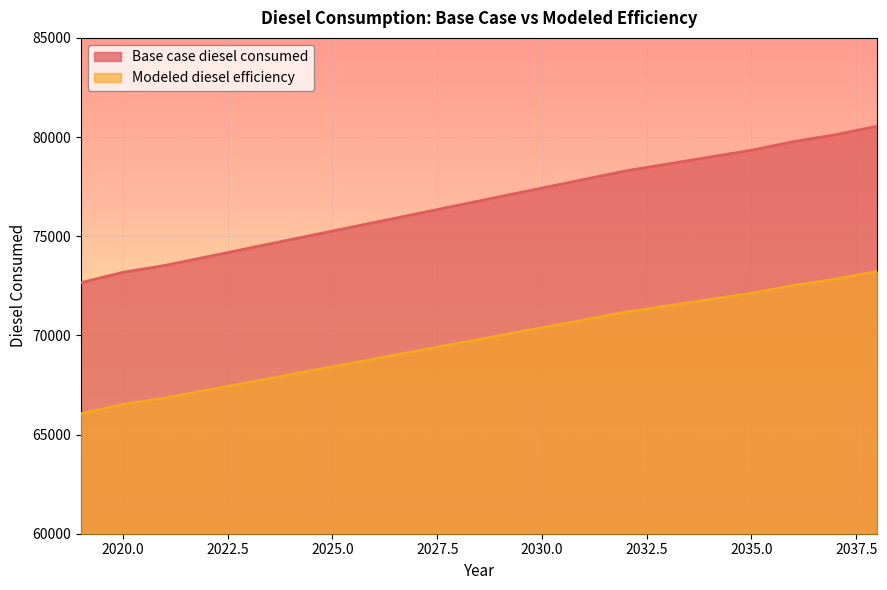

The Base case diesel consumed series shows 130749.1 at 2028. True or false?

False